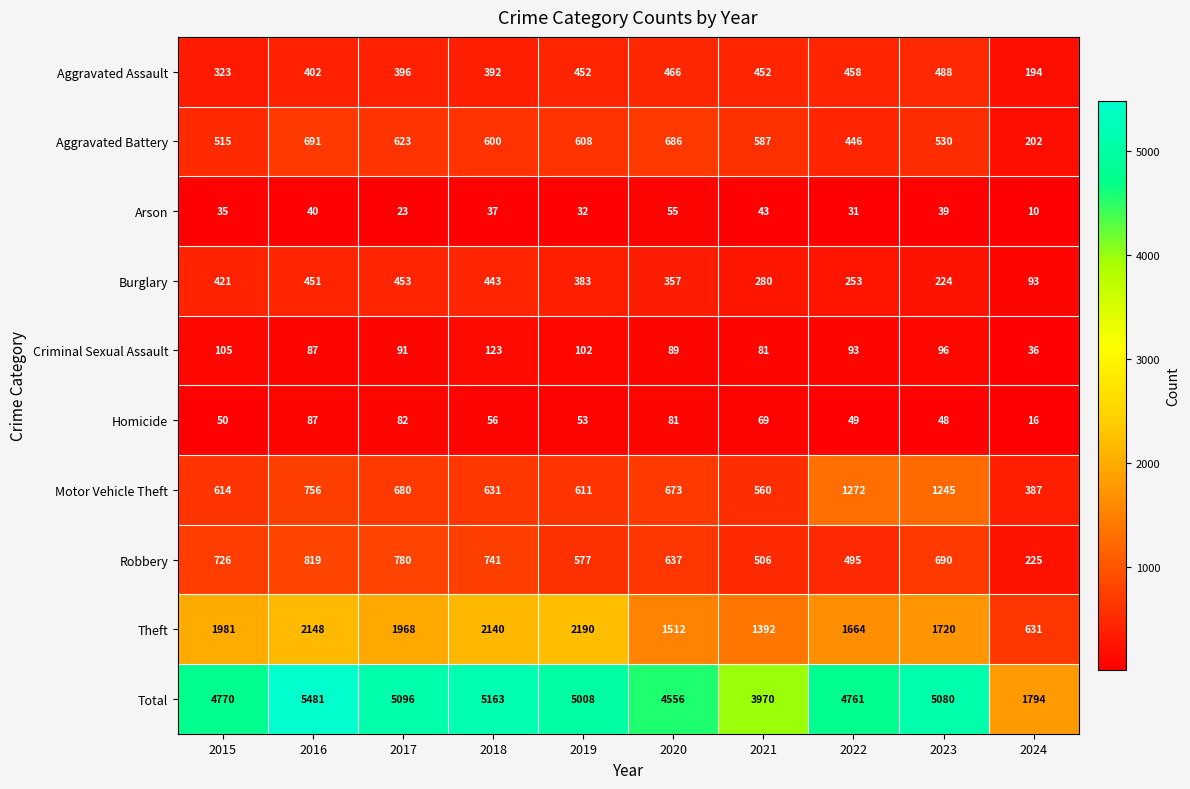

Where does the Theft series first go above 1968?

2015